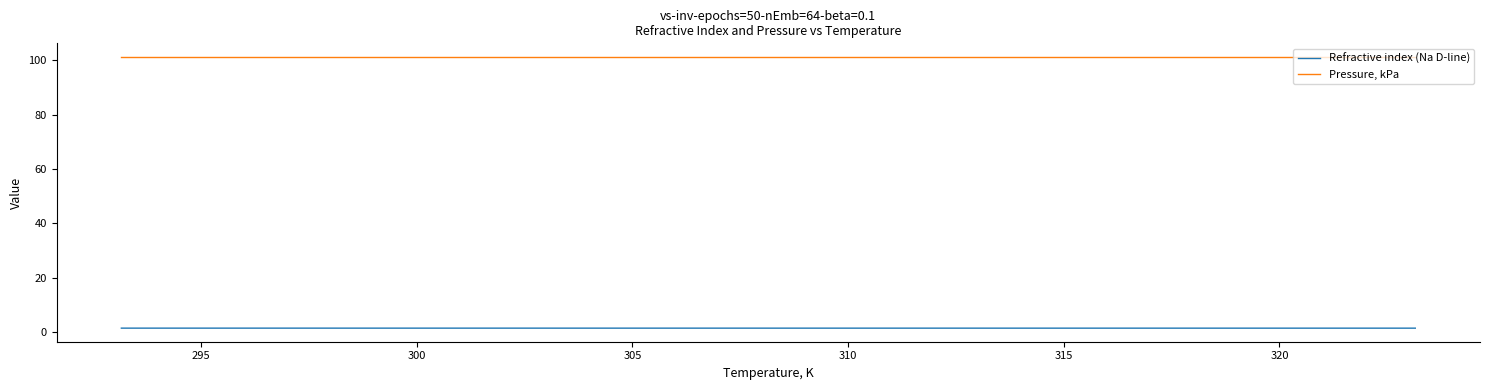

At how many categories does at least one series exceed 99?

4